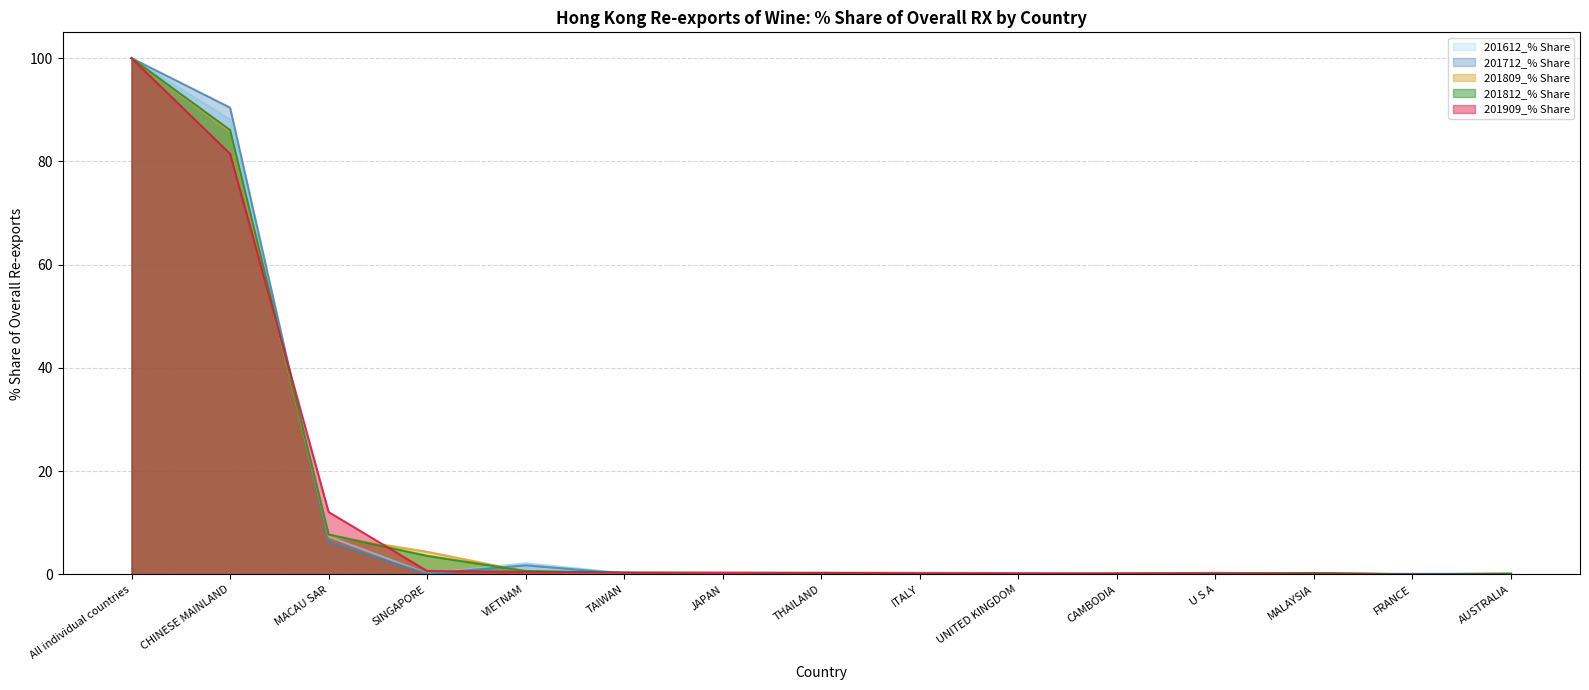

Reading right to left, what are all the values shown in this chart?

201612_% Share: AUSTRALIA=0.2	FRANCE=0.2	MALAYSIA=0.0	U S A=0.4	CAMBODIA=0.0	UNITED KINGDOM=0.2	ITALY=0.1	THAILAND=0.1	JAPAN=0.0	TAIWAN=0.2	VIETNAM=2.2	SINGAPORE=0.2	MACAU SAR=7.3	CHINESE MAINLAND=88.1	All individual countries=100.0
201712_% Share: AUSTRALIA=0.1	FRANCE=0.1	MALAYSIA=0.1	U S A=0.2	CAMBODIA=0.1	UNITED KINGDOM=0.1	ITALY=0.1	THAILAND=0.1	JAPAN=0.1	TAIWAN=0.2	VIETNAM=1.8	SINGAPORE=0.2	MACAU SAR=6.3	CHINESE MAINLAND=90.4	All individual countries=100.0
201809_% Share: AUSTRALIA=0.2	FRANCE=0.0	MALAYSIA=0.3	U S A=0.2	CAMBODIA=0.1	UNITED KINGDOM=0.0	ITALY=0.1	THAILAND=0.2	JAPAN=0.1	TAIWAN=0.3	VIETNAM=0.6	SINGAPORE=4.4	MACAU SAR=7.5	CHINESE MAINLAND=85.7	All individual countries=100.0
201812_% Share: AUSTRALIA=0.1	FRANCE=0.0	MALAYSIA=0.3	U S A=0.2	CAMBODIA=0.1	UNITED KINGDOM=0.0	ITALY=0.1	THAILAND=0.3	JAPAN=0.1	TAIWAN=0.3	VIETNAM=0.7	SINGAPORE=3.6	MACAU SAR=7.8	CHINESE MAINLAND=86.1	All individual countries=100.0
201909_% Share: AUSTRALIA=0.0	FRANCE=0.1	MALAYSIA=0.2	U S A=0.2	CAMBODIA=0.2	UNITED KINGDOM=0.3	ITALY=0.3	THAILAND=0.3	JAPAN=0.4	TAIWAN=0.4	VIETNAM=0.5	SINGAPORE=0.7	MACAU SAR=12.1	CHINESE MAINLAND=81.5	All individual countries=100.0